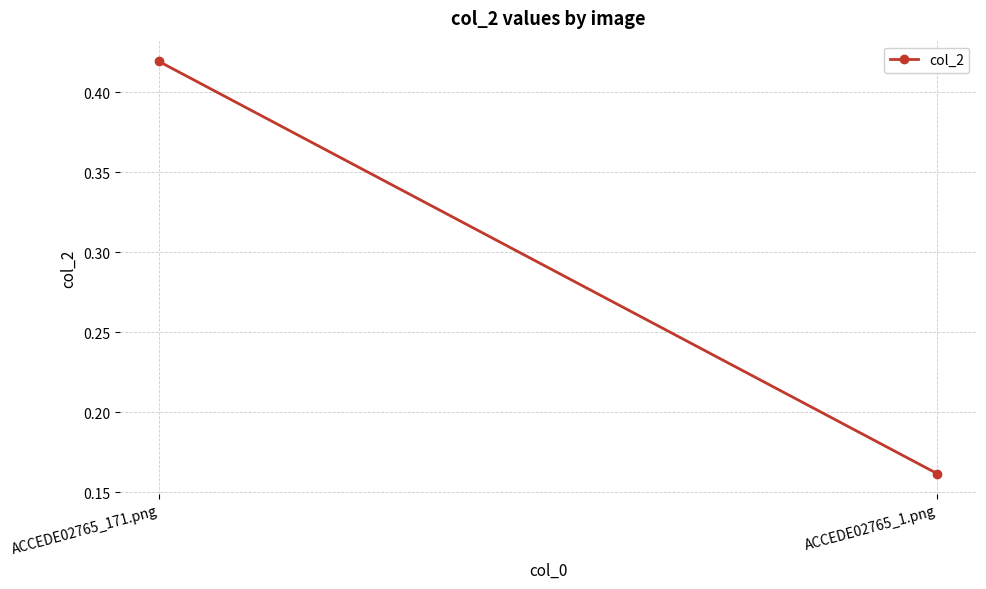

Reading left to right, what are all the values shown in this chart?

0.4	0.2